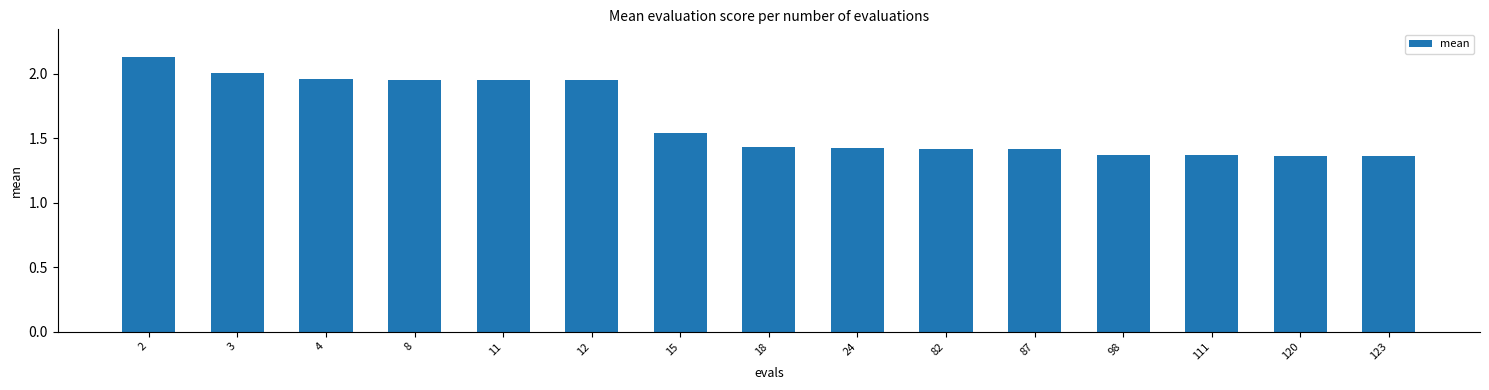

What is the difference between the maximum and second lowest values?

0.8